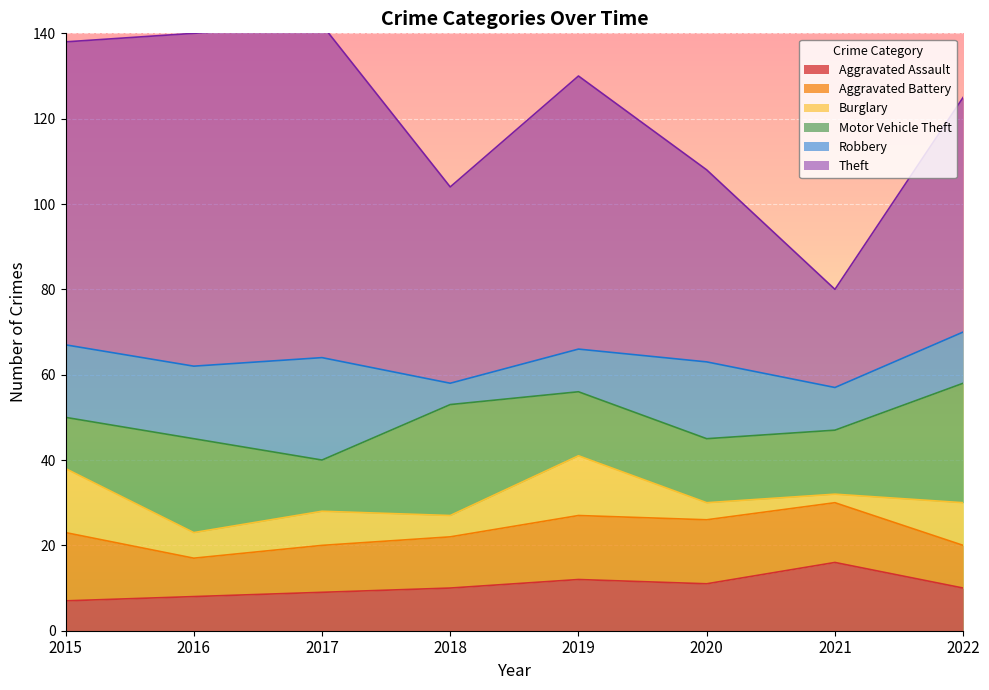

Which category has the lowest value in the Motor Vehicle Theft series?

2015